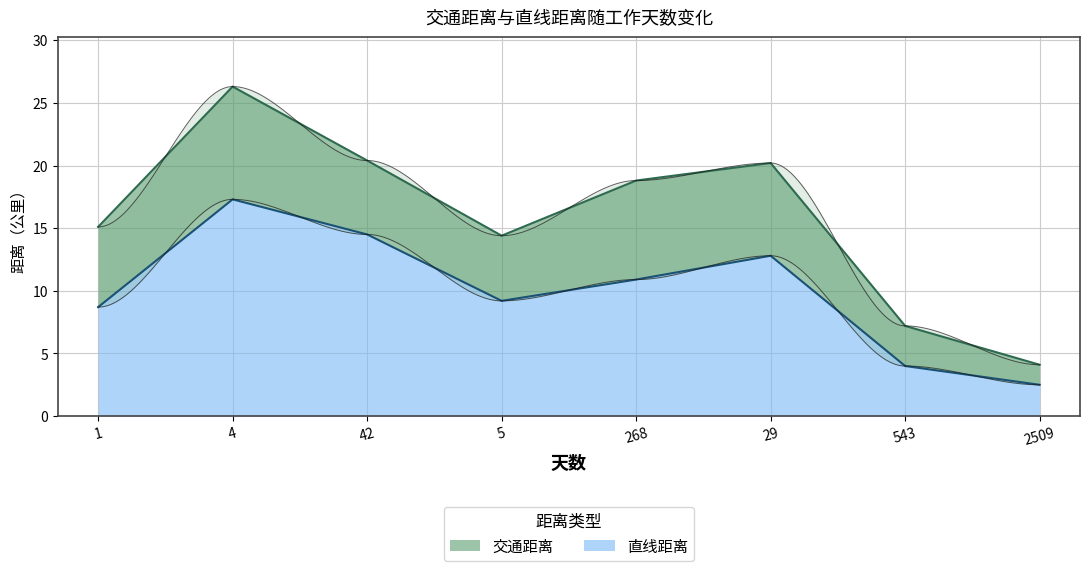

The 直线距离 series shows 9.2 at 5. True or false?

True